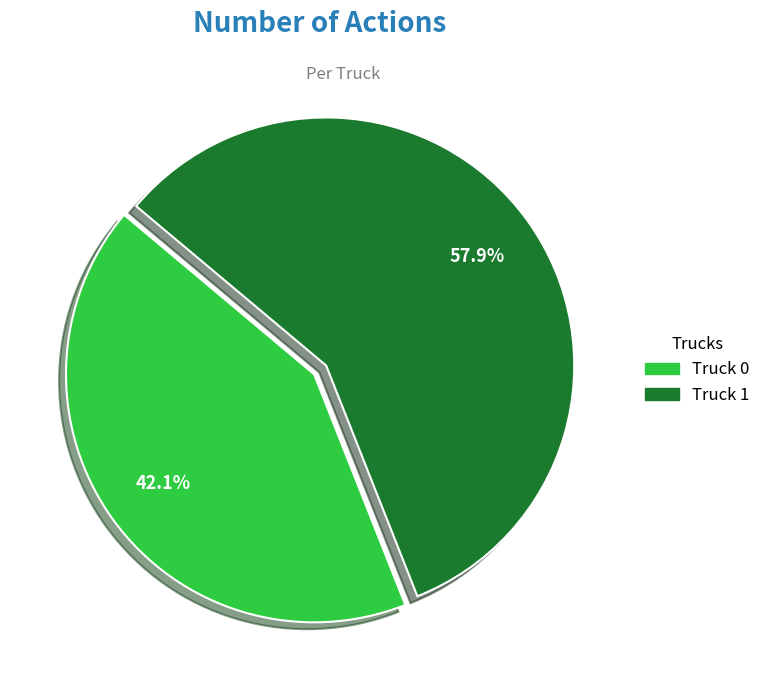

How many slices are in this pie chart?

2